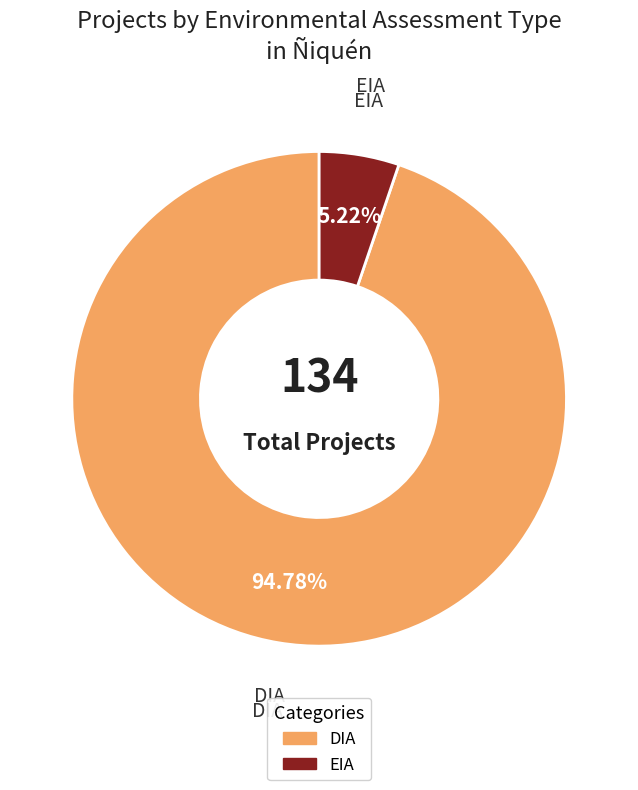

How many segments does this pie chart have?

2